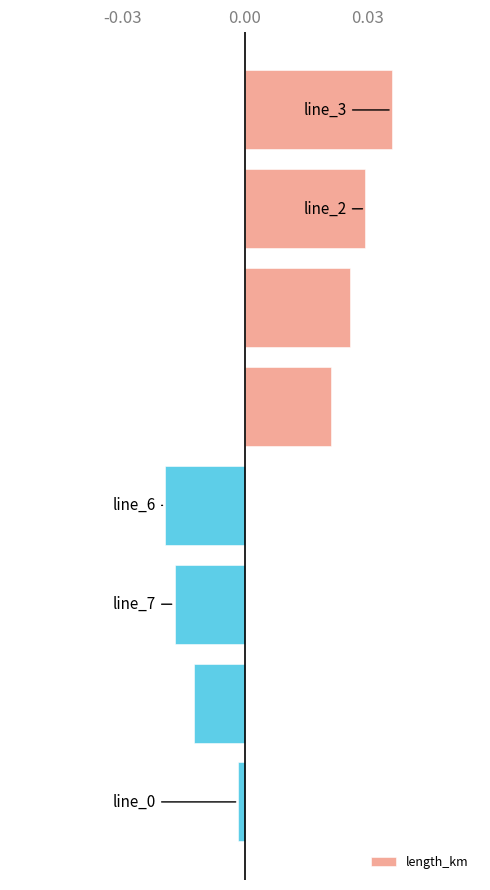

How many data points are above 0?

4